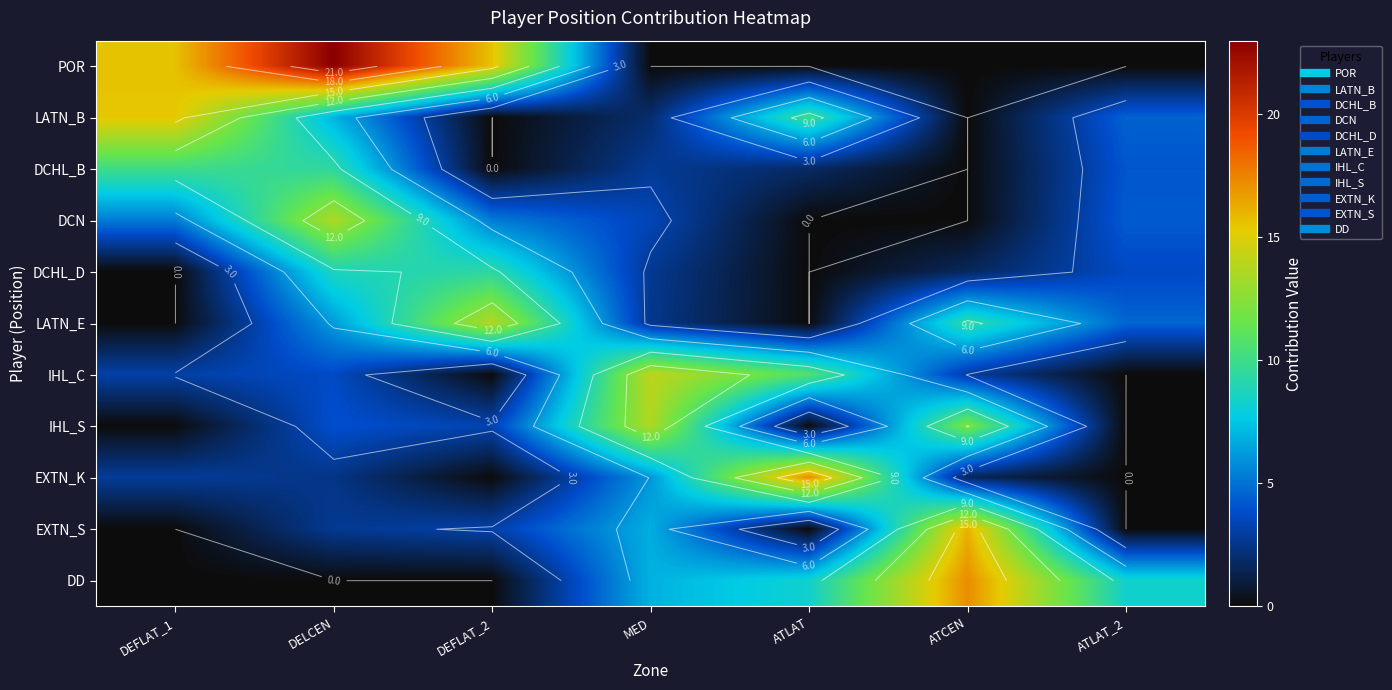

At which label does EXTN_K first exceed 2?

DEFLAT_1